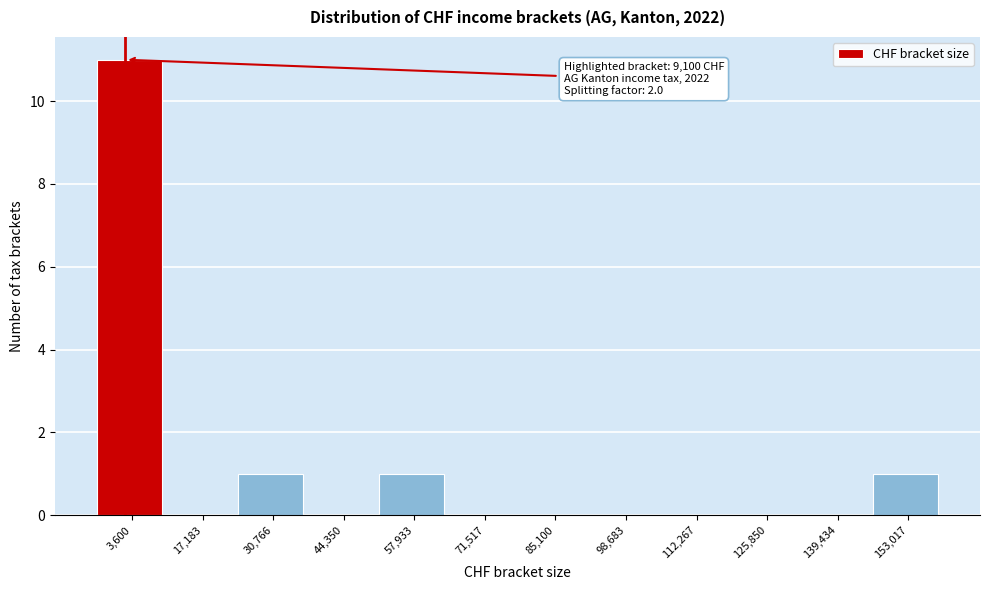

Reading left to right, extract all data points from this chart.

3,600=11	17,183=0	30,766=1	44,350=0	57,933=1	71,517=0	85,100=0	98,683=0	112,267=0	125,850=0	139,434=0	153,017=1